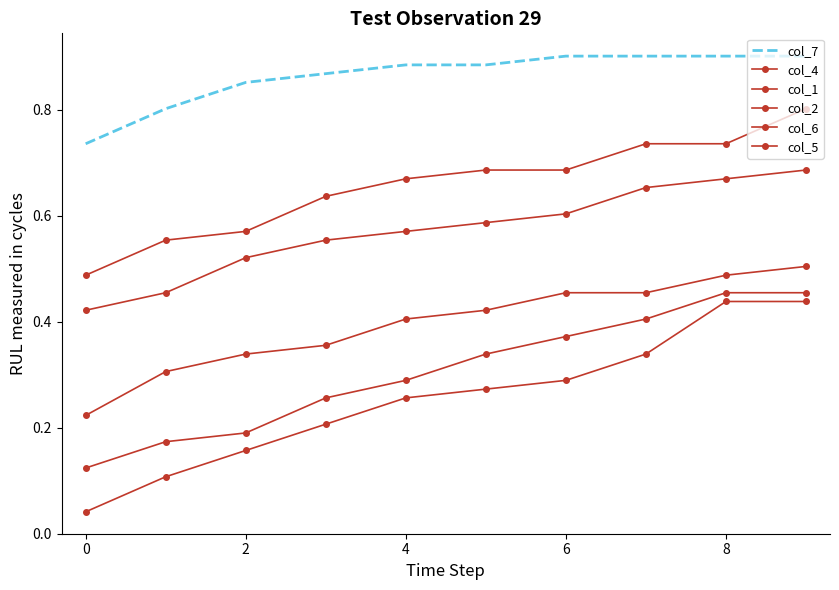

Which category has the highest value in the col_2 series?

8